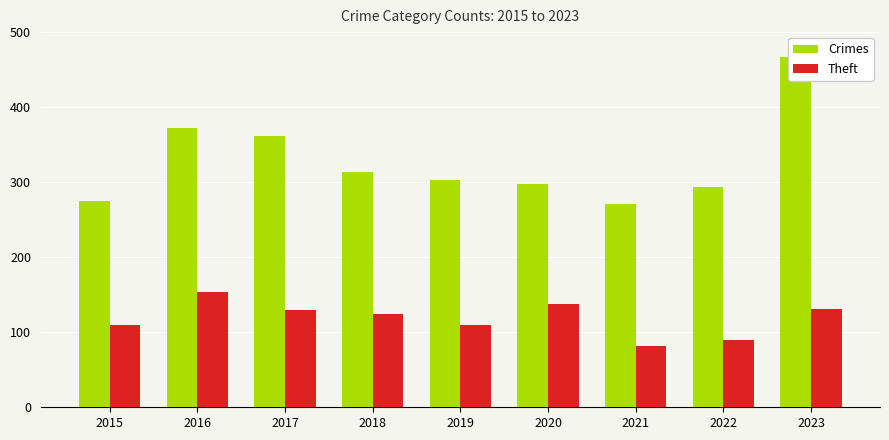

What is the minimum value for Crimes?

271